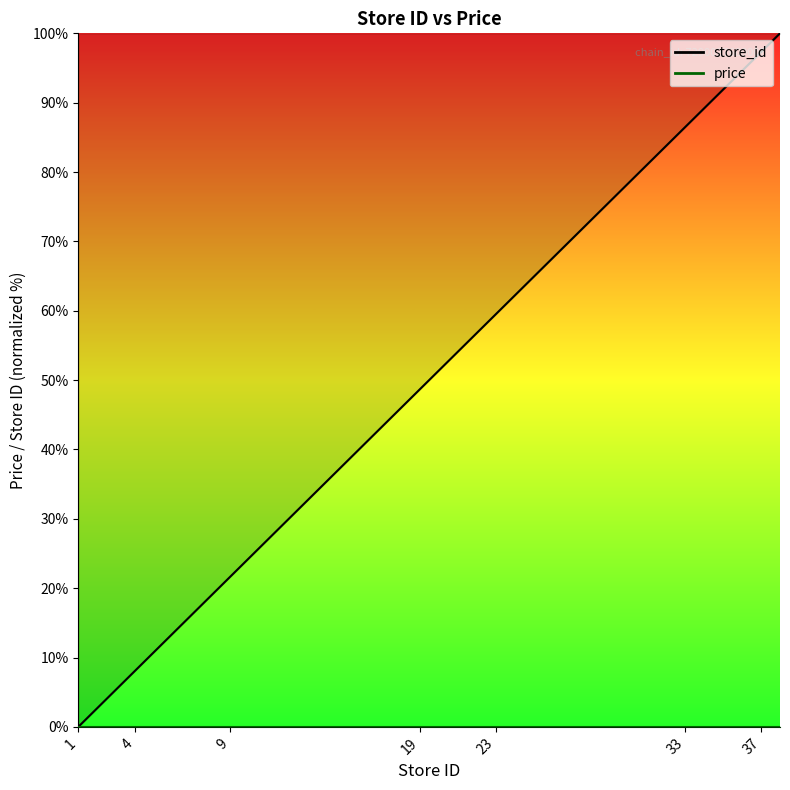

How many data points are less than 51?

10